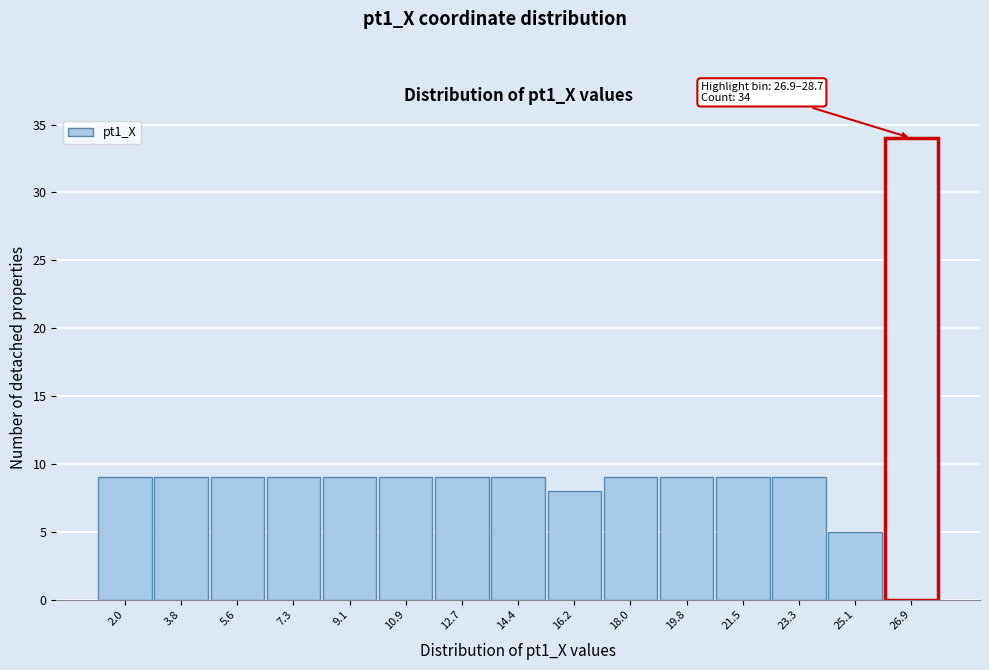

Reading right to left, transcribe all the data shown in this chart.

26.9=34	25.1=5	23.3=9	21.5=9	19.8=9	18.0=9	16.2=8	14.4=9	12.7=9	10.9=9	9.1=9	7.3=9	5.6=9	3.8=9	2.0=9